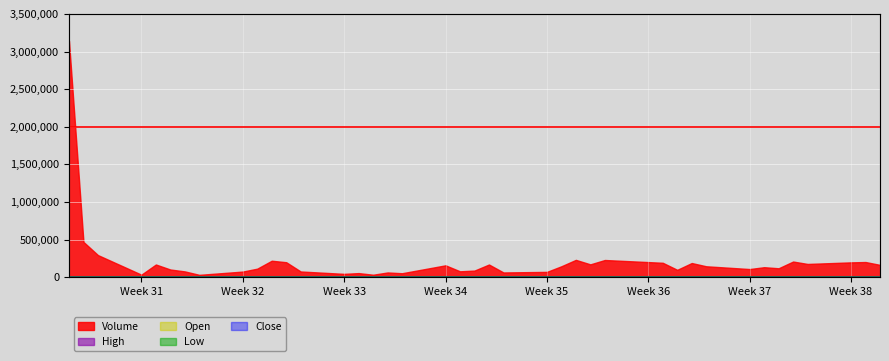

True or false: High and Low cross at least once.

False